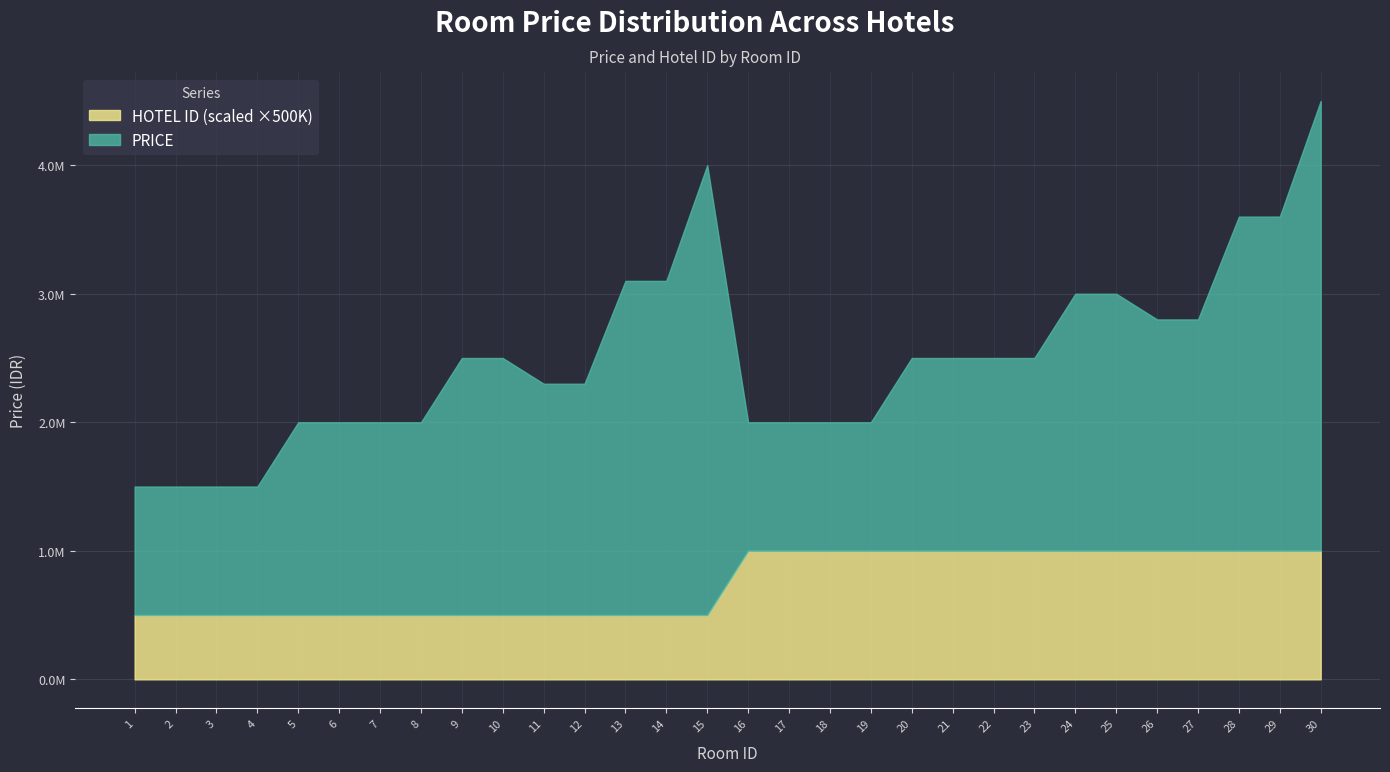

What is the difference between the highest and lowest values at 1?

999999